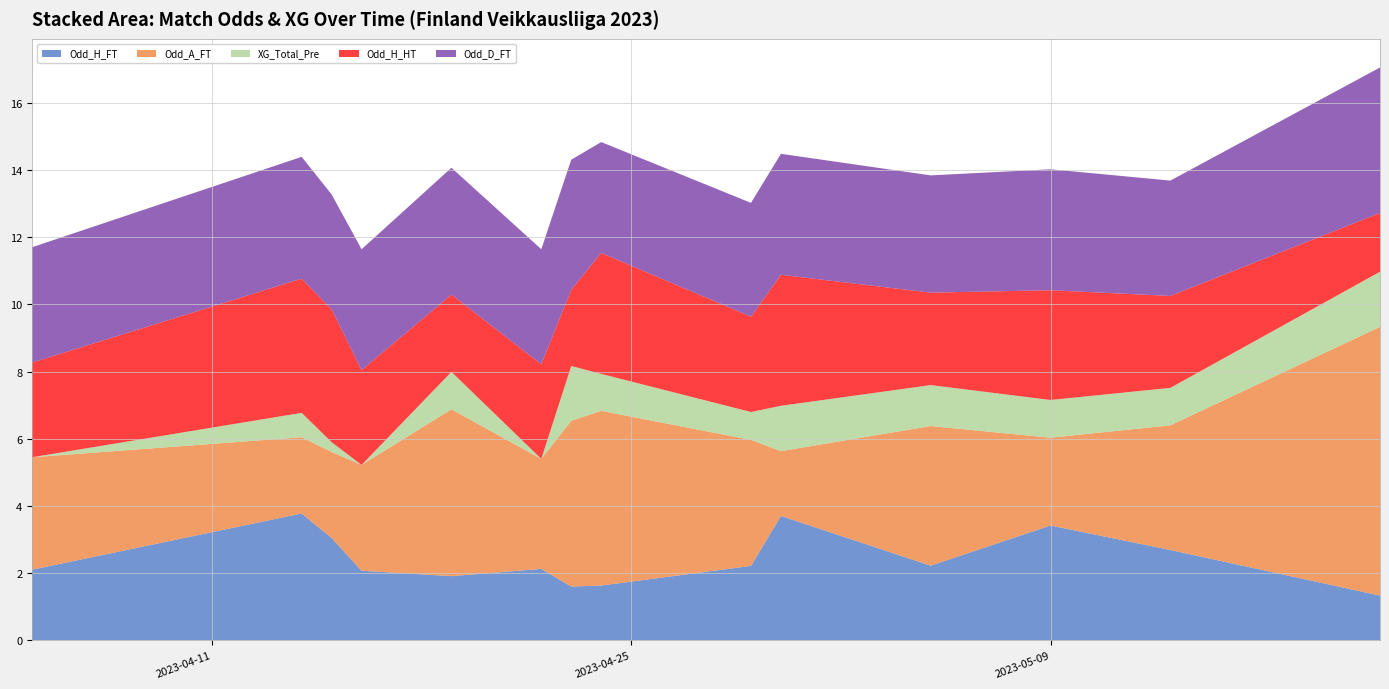

What is the highest value of the Odd_H_FT series?

3.8